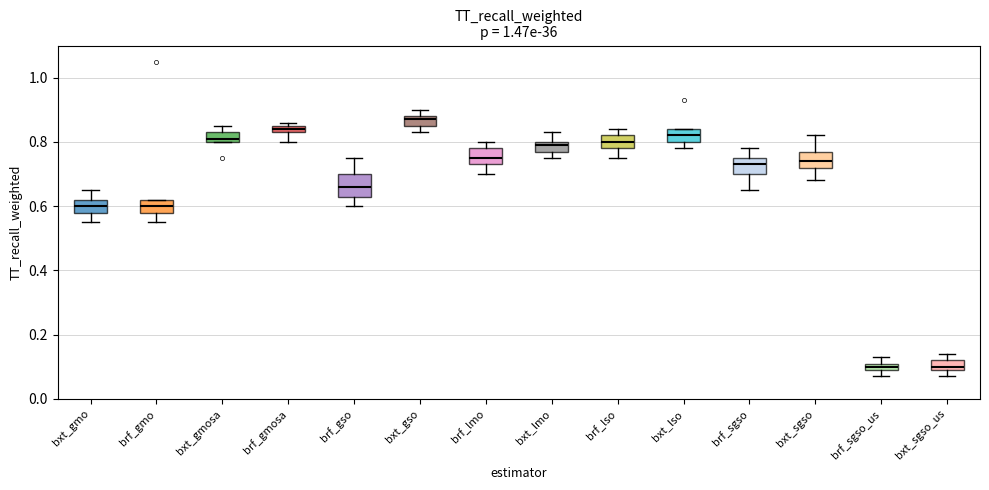

Which box has the highest median line?

bxt_gso